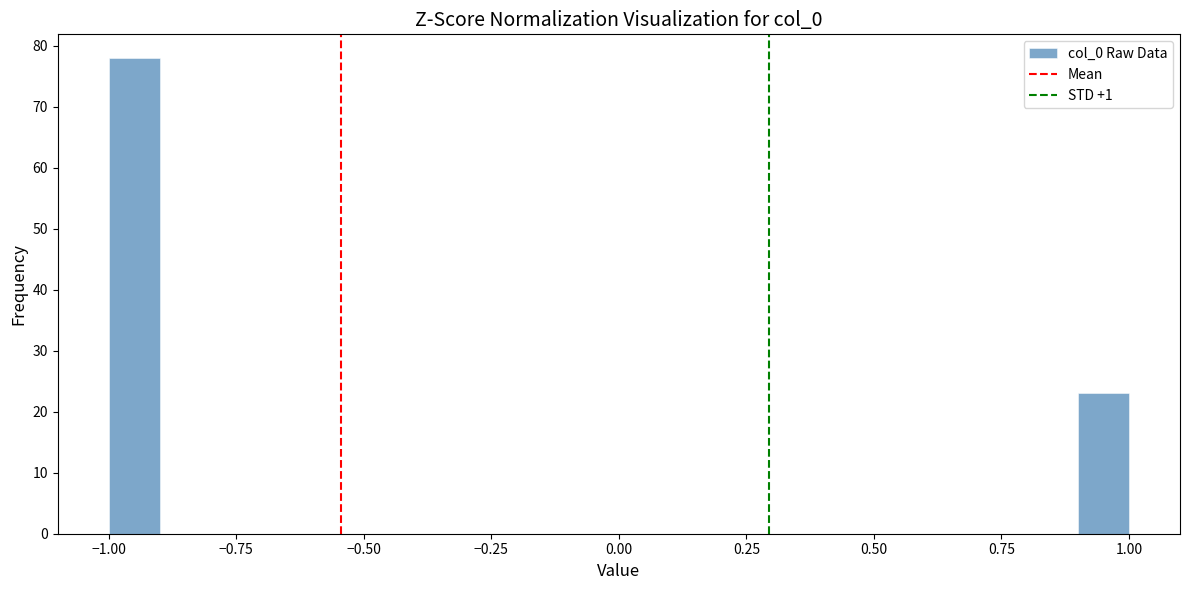

Read against the x-axis, roughly where is the centre of the tallest bar?

-0.95